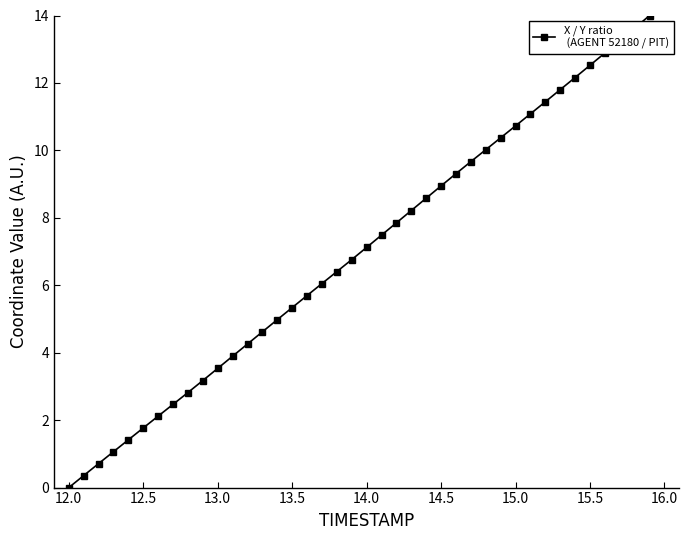

What is the greatest value displayed?

14.0